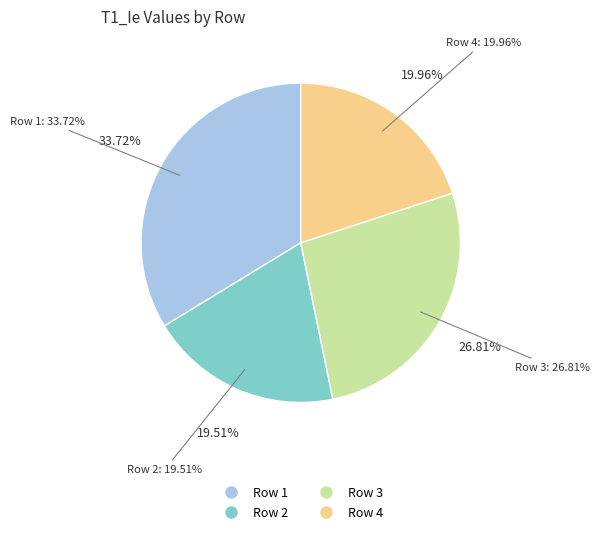

Is there a majority slice in this chart?

No